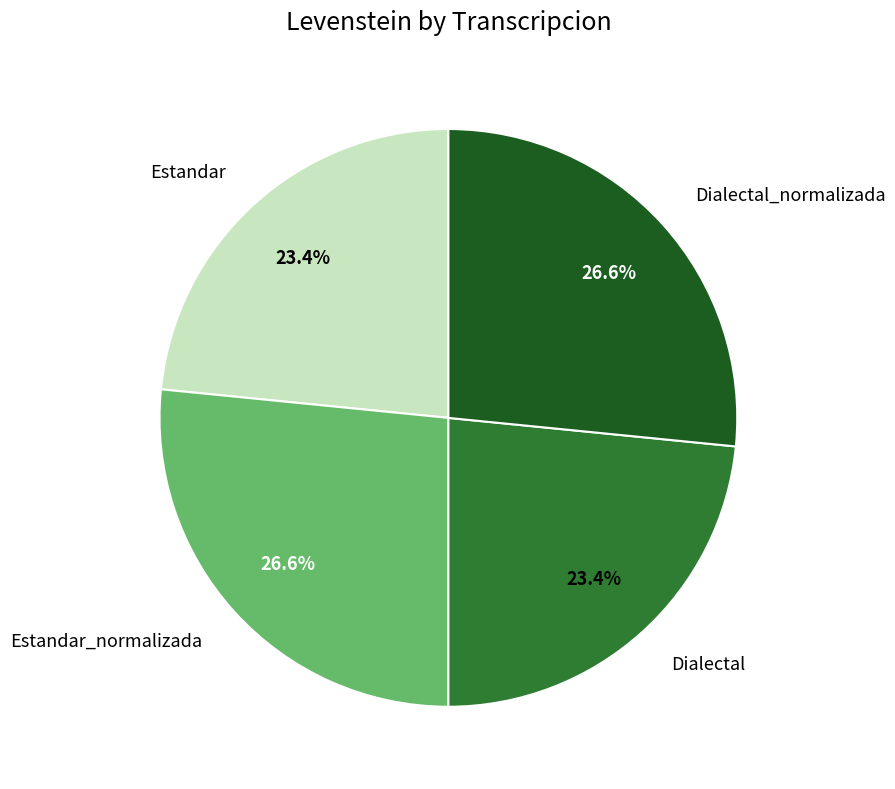

What percentage is NOT represented by Estandar?

76.6%